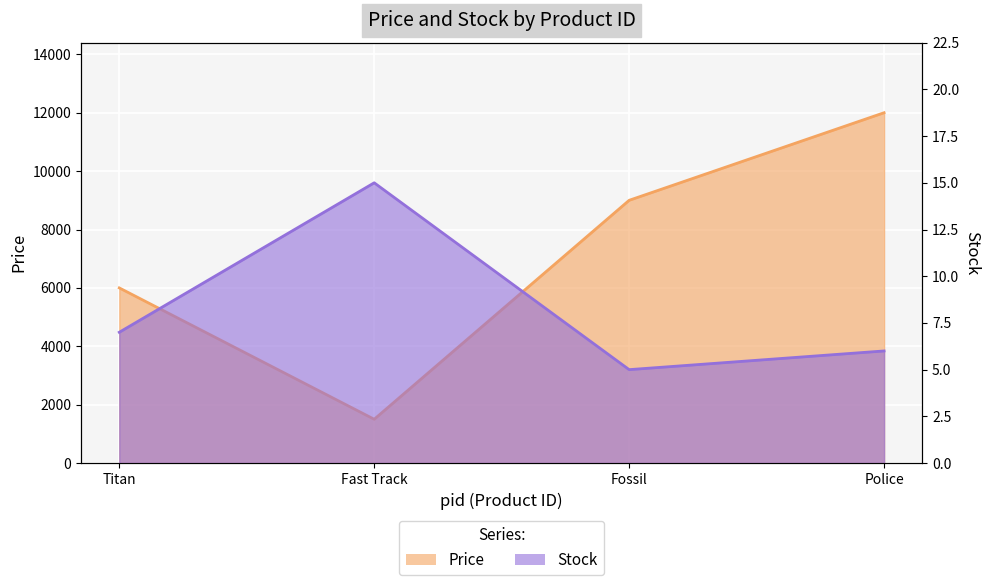

At how many categories does at least one series exceed 4551?

3